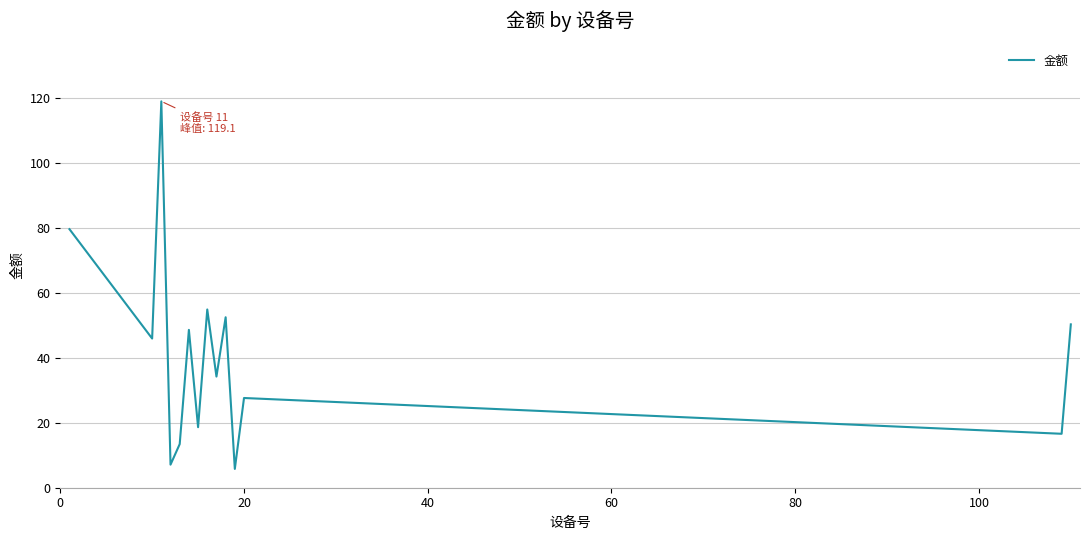

What is the difference between the maximum and minimum values?

113.3